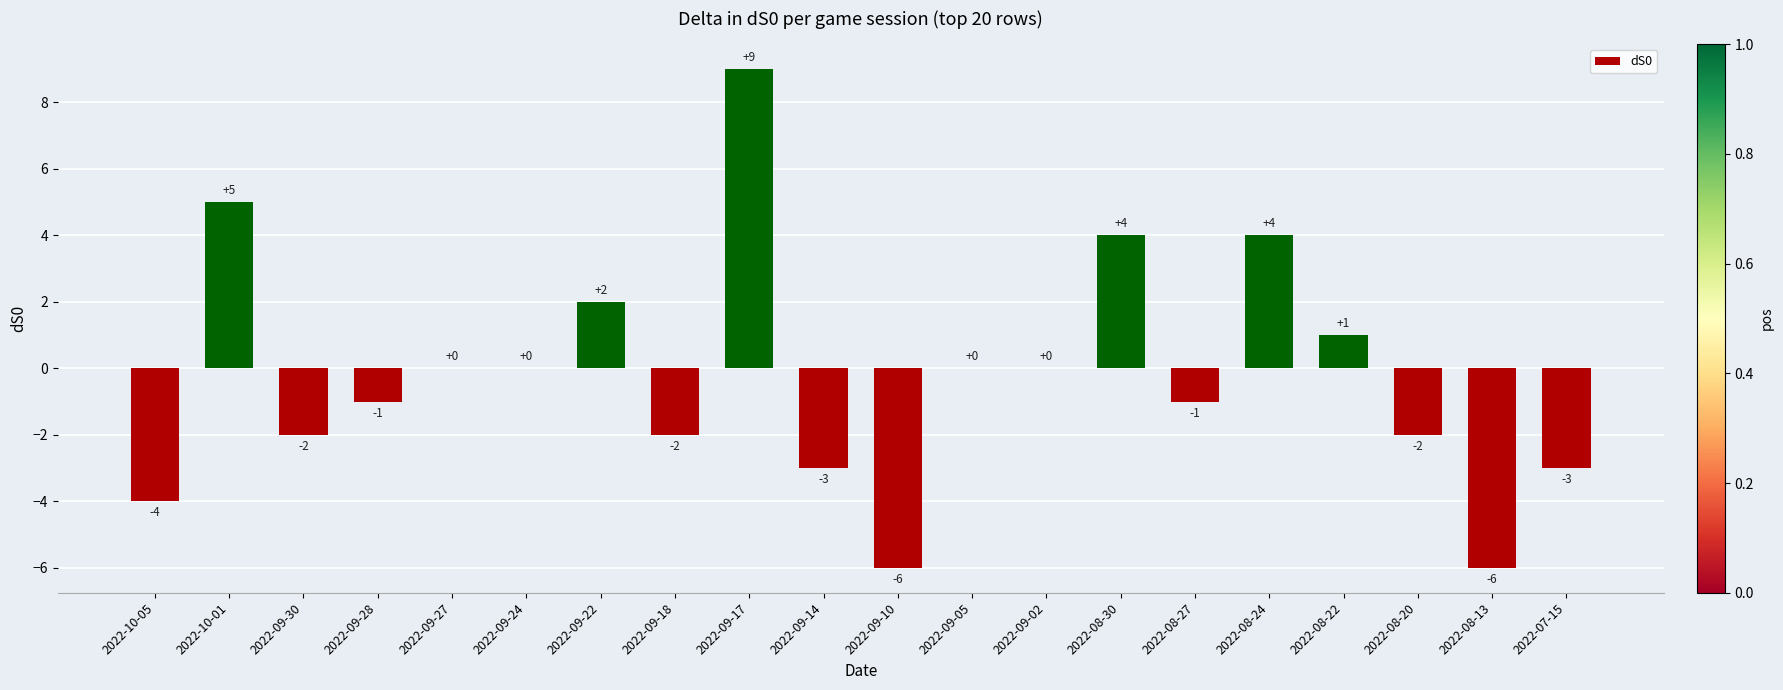

At which category does the chart reach its peak across all series?

2022-09-17